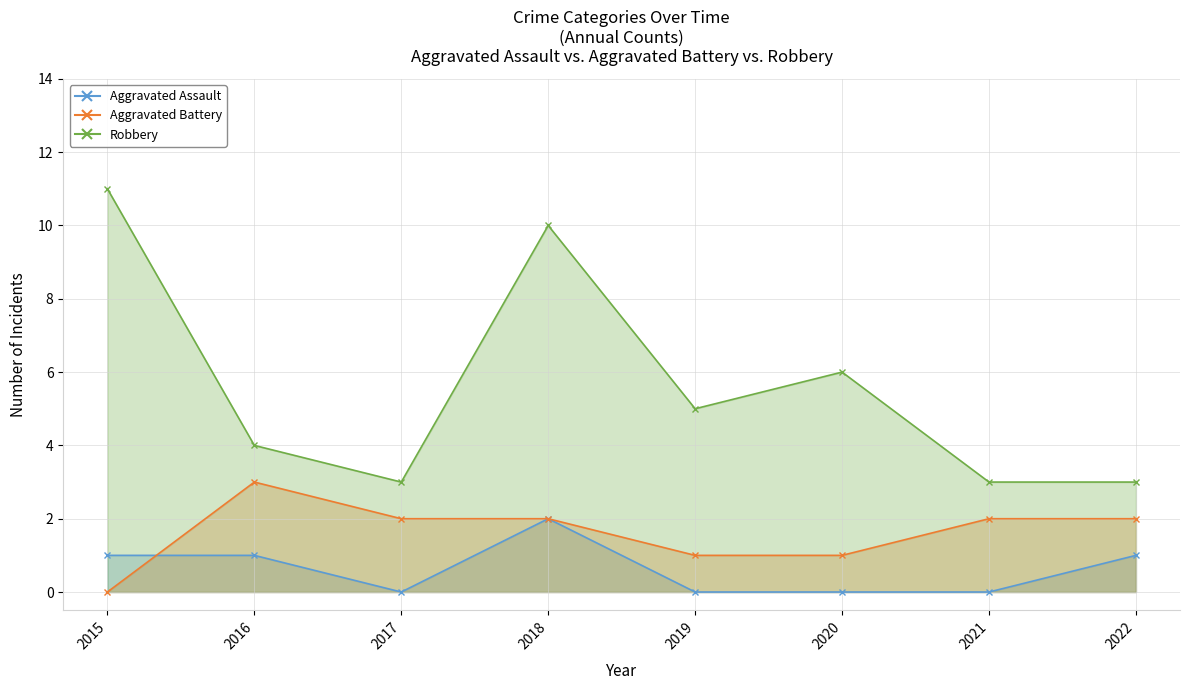

What are all the series names shown in the legend?

Aggravated Assault, Aggravated Battery, Robbery